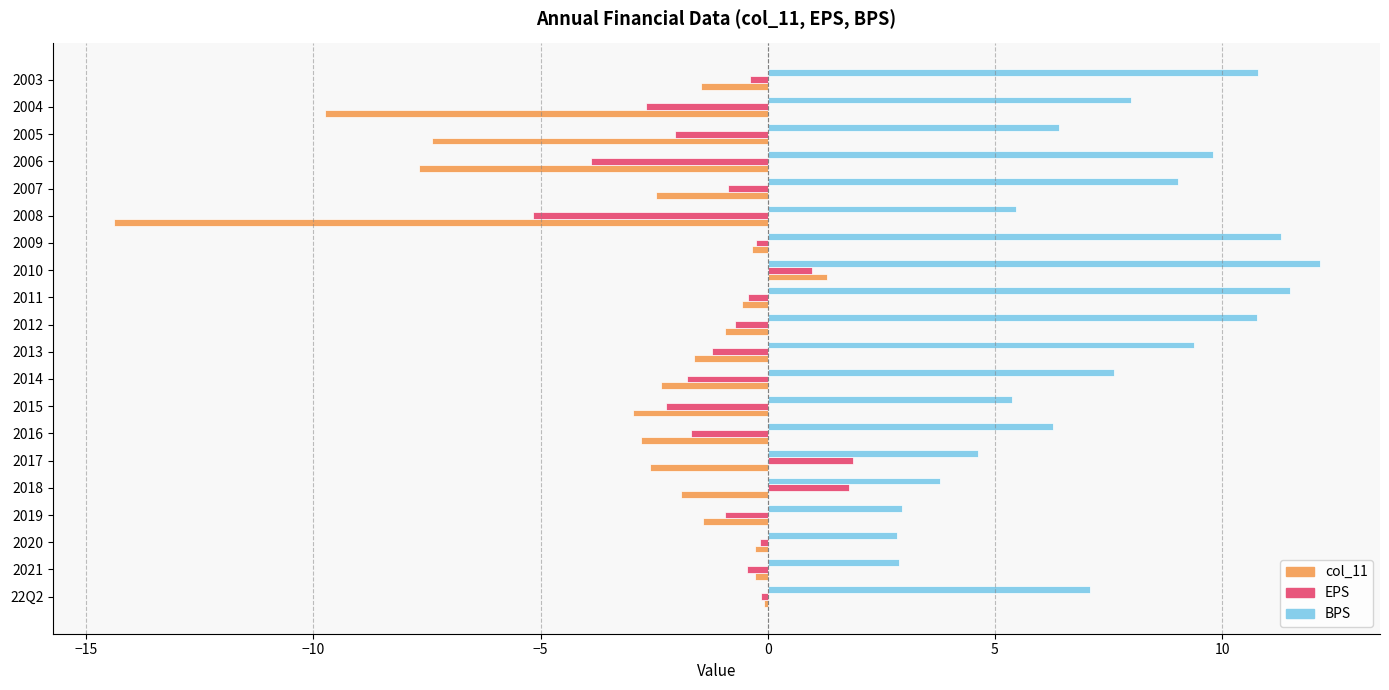

Which series has the largest total across all categories?

BPS